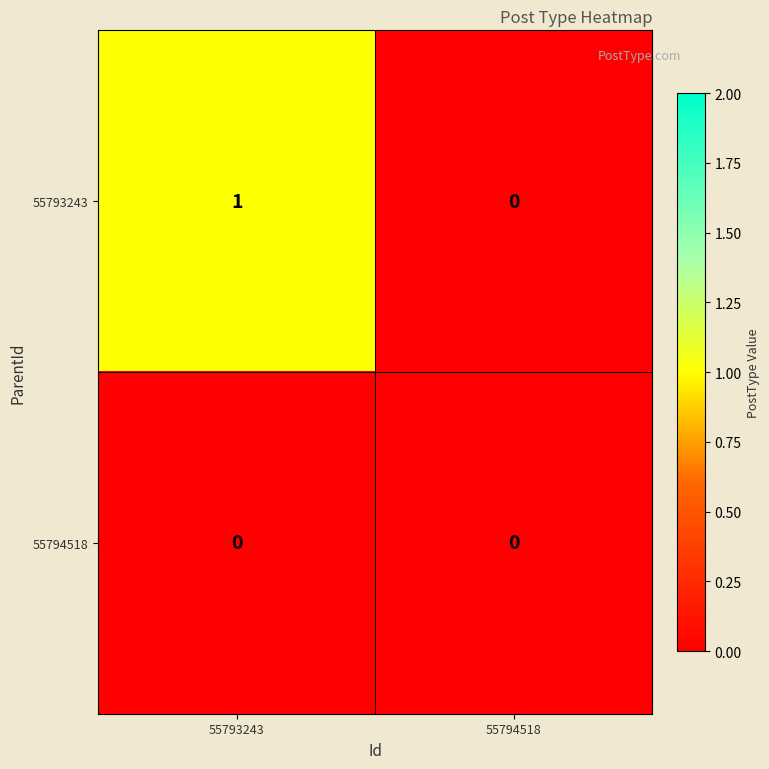

Which series changed the most between 55793243 and 55794518?

55793243